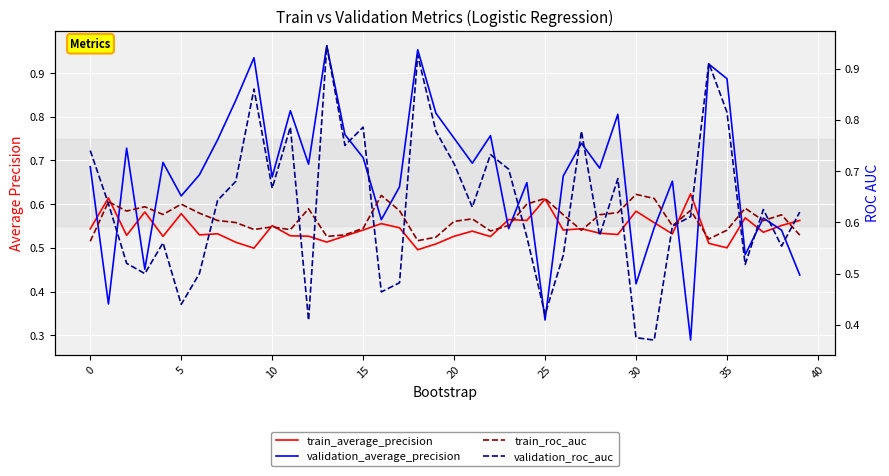

How many series are shown in this chart?

4